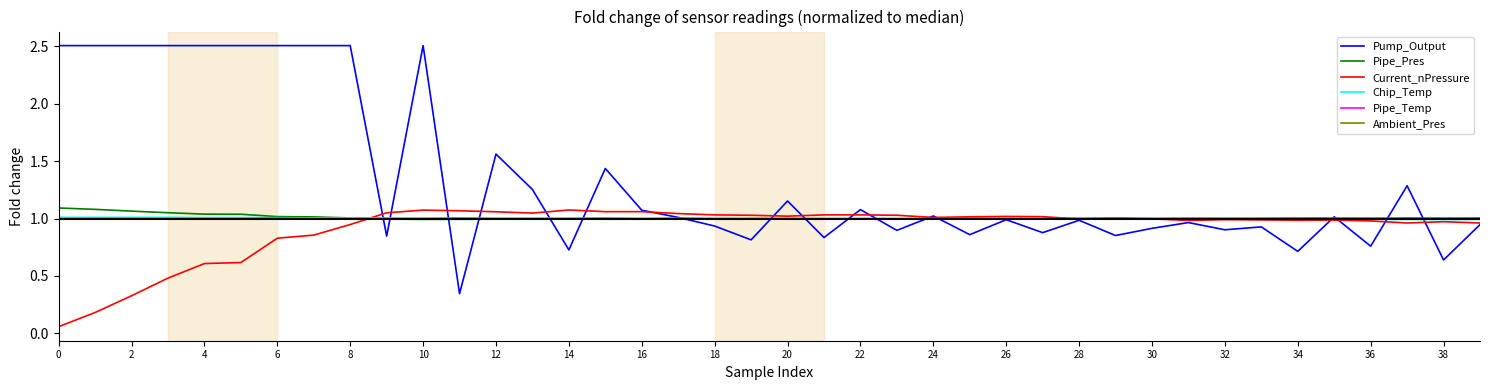

What is the greatest value displayed?

2.5